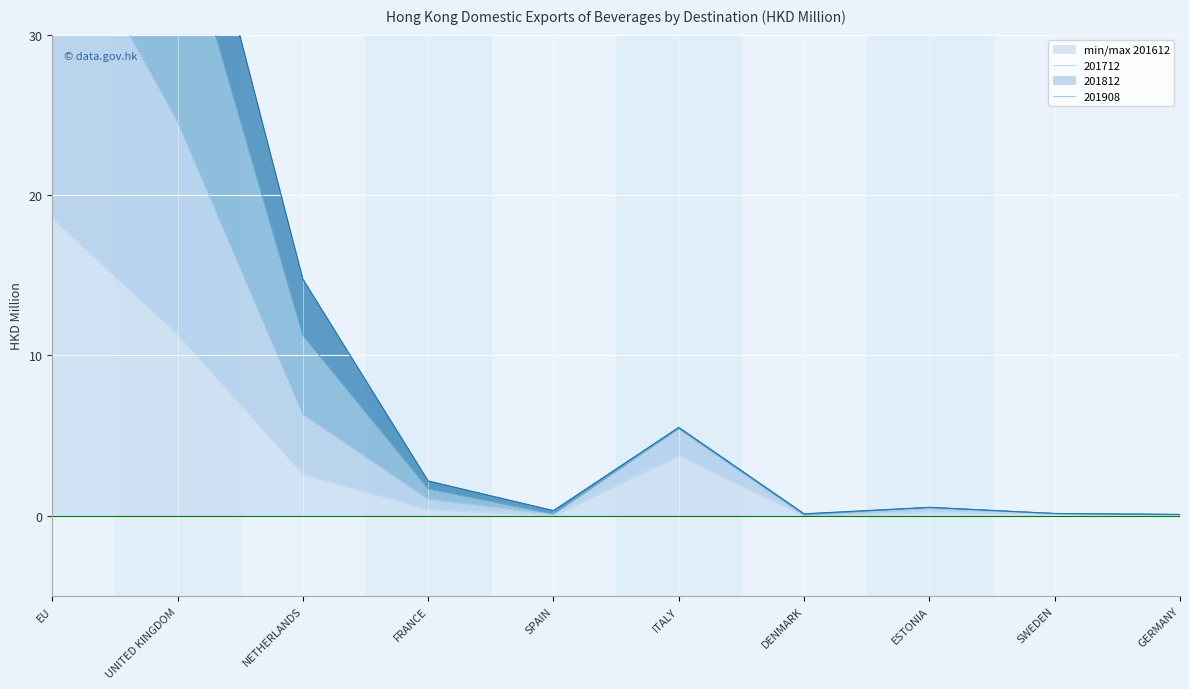

How many positive values does the 201612 series have?

9